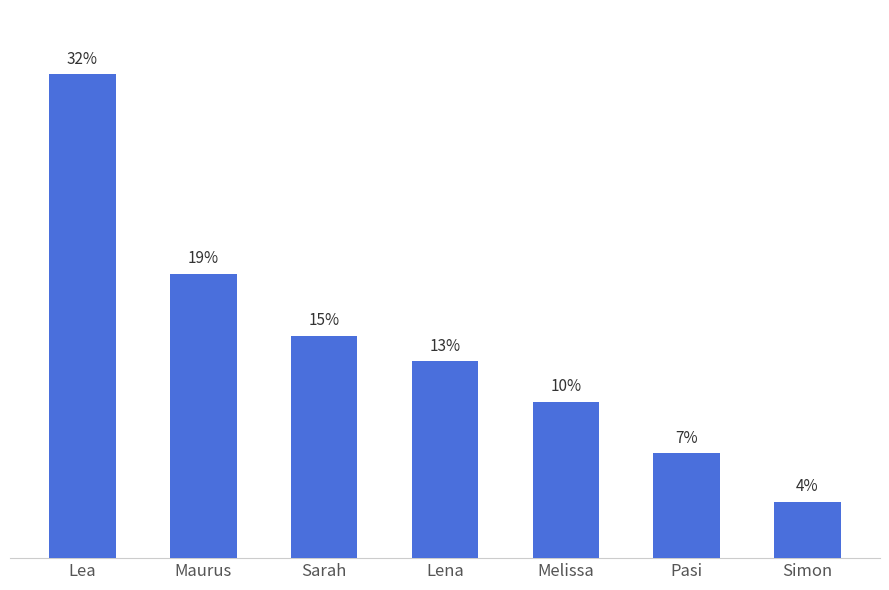

Reading left to right, what are all the values shown in this chart?

Lea=600	Maurus=353	Sarah=276	Lena=244	Melissa=194	Pasi=130	Simon=70